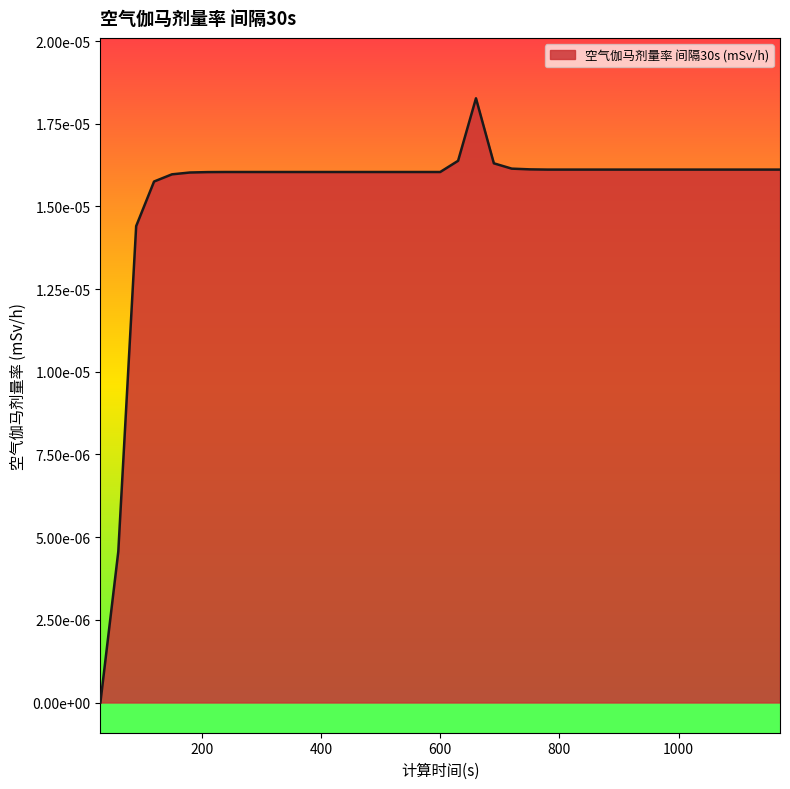

Is this an area chart (filled region under the line)?

Yes